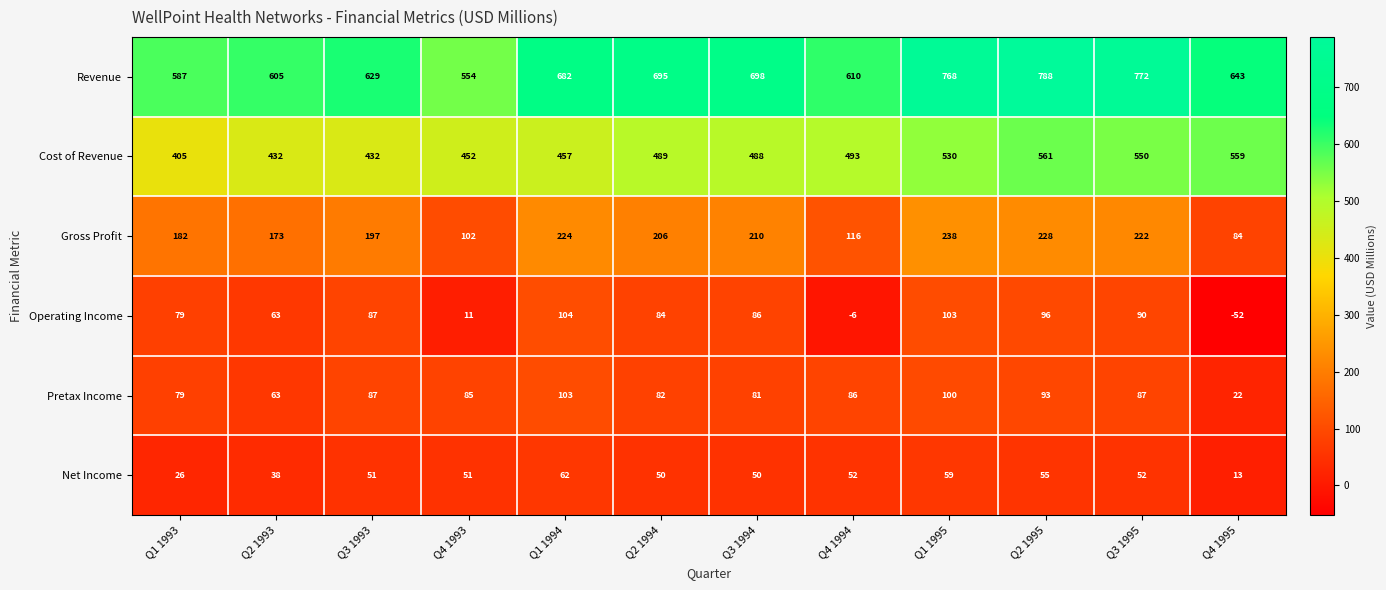

Which label corresponds to the smallest value in the chart?

Q4 1995